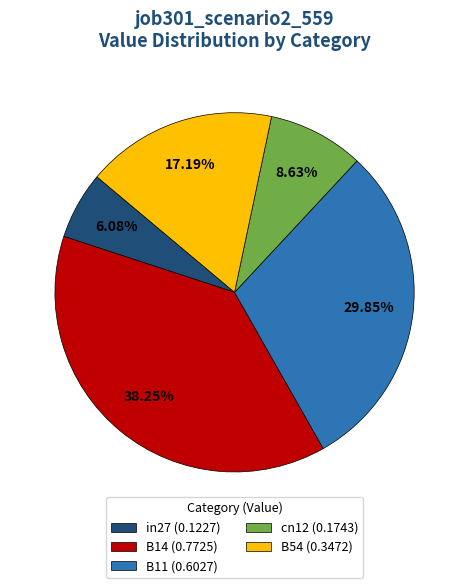

What portion of the pie excludes B11?

70.2%